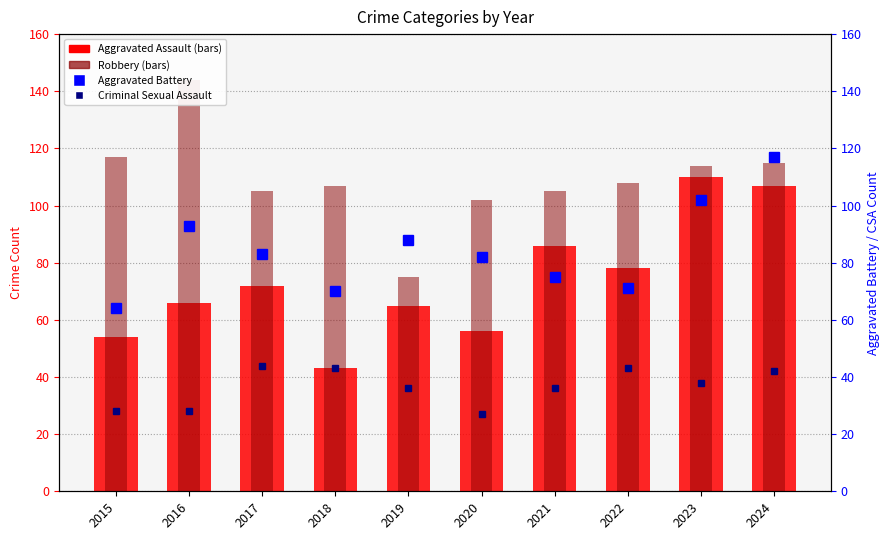

Reading left to right, transcribe all the data shown in this chart.

Aggravated Assault: 2015=54	2016=66	2017=72	2018=43	2019=65	2020=56	2021=86	2022=78	2023=110	2024=107
Robbery: 2015=117	2016=144	2017=105	2018=107	2019=75	2020=102	2021=105	2022=108	2023=114	2024=115
Aggravated Battery: 2015=64	2016=93	2017=83	2018=70	2019=88	2020=82	2021=75	2022=71	2023=102	2024=117
Criminal Sexual Assault: 2015=28	2016=28	2017=44	2018=43	2019=36	2020=27	2021=36	2022=43	2023=38	2024=42